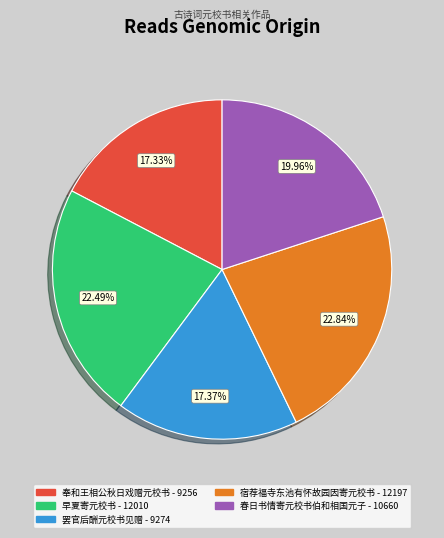

To the nearest percent, what is the average slice percentage?

20%